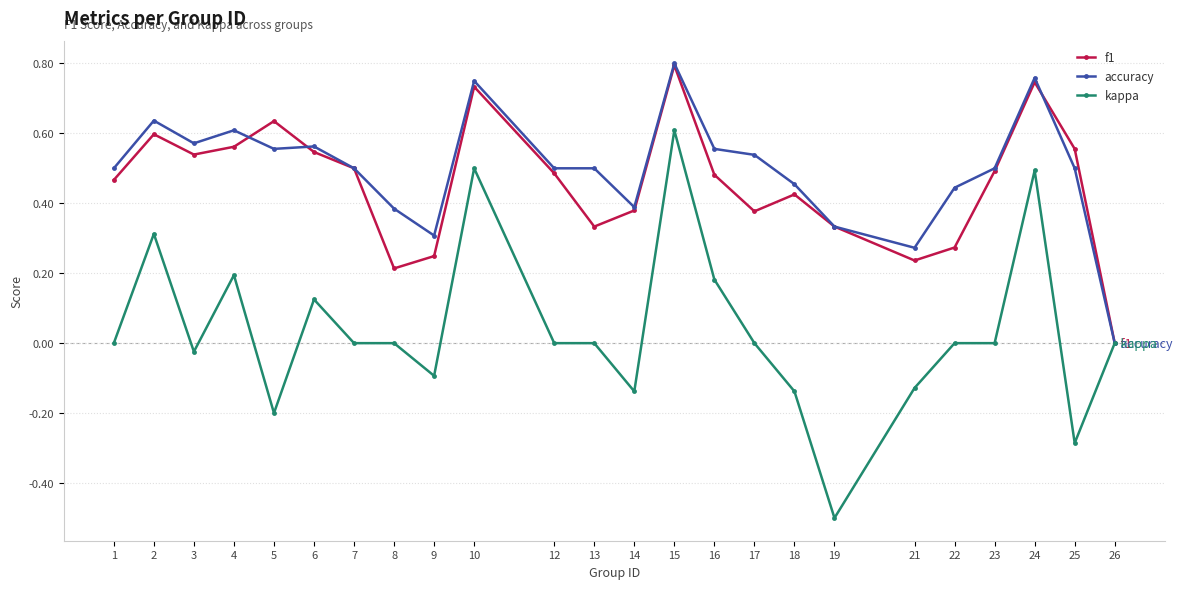

How many lines are shown in the chart?

3